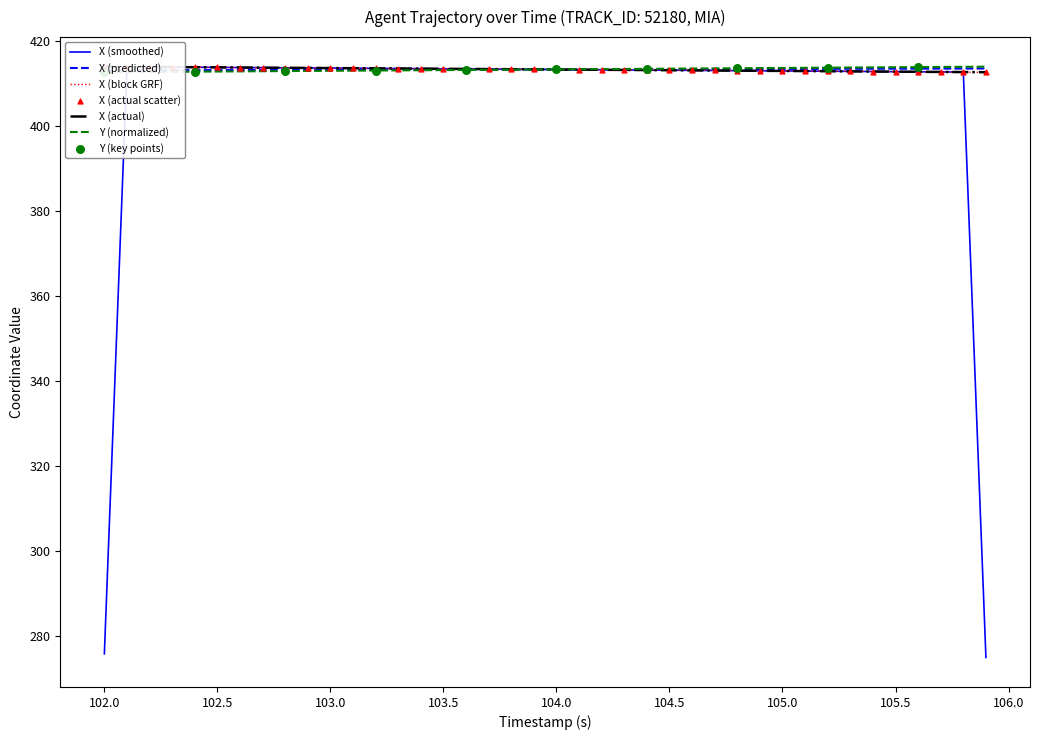

Which series has the largest total across all categories?

X